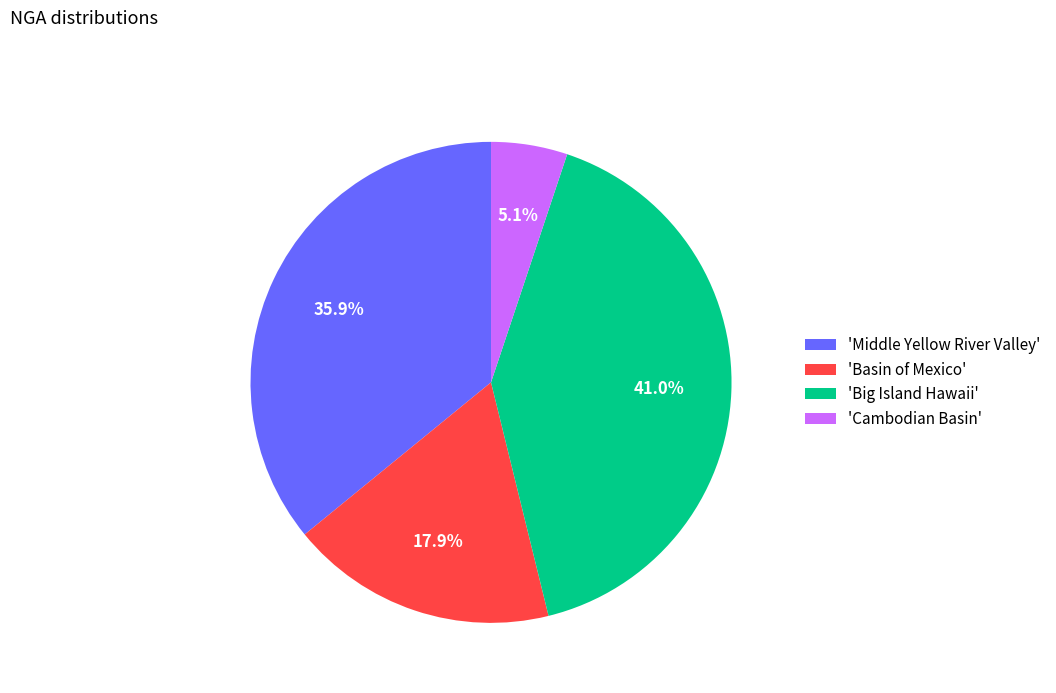

Does any single category account for the majority?

No